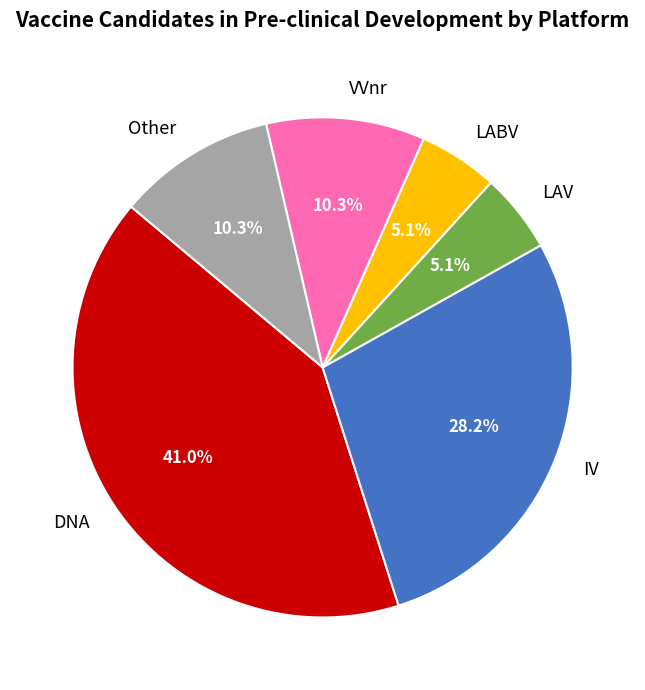

What is the largest slice in the pie chart?

DNA